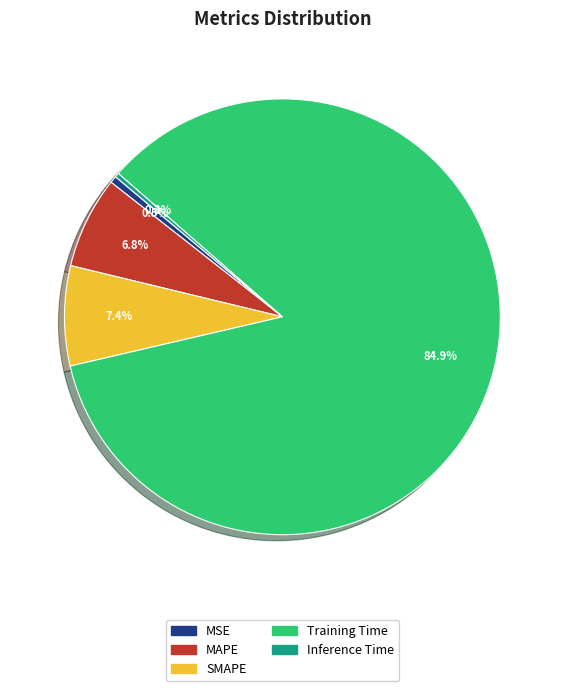

To the nearest percent, what percentage of the pie is SMAPE?

7%